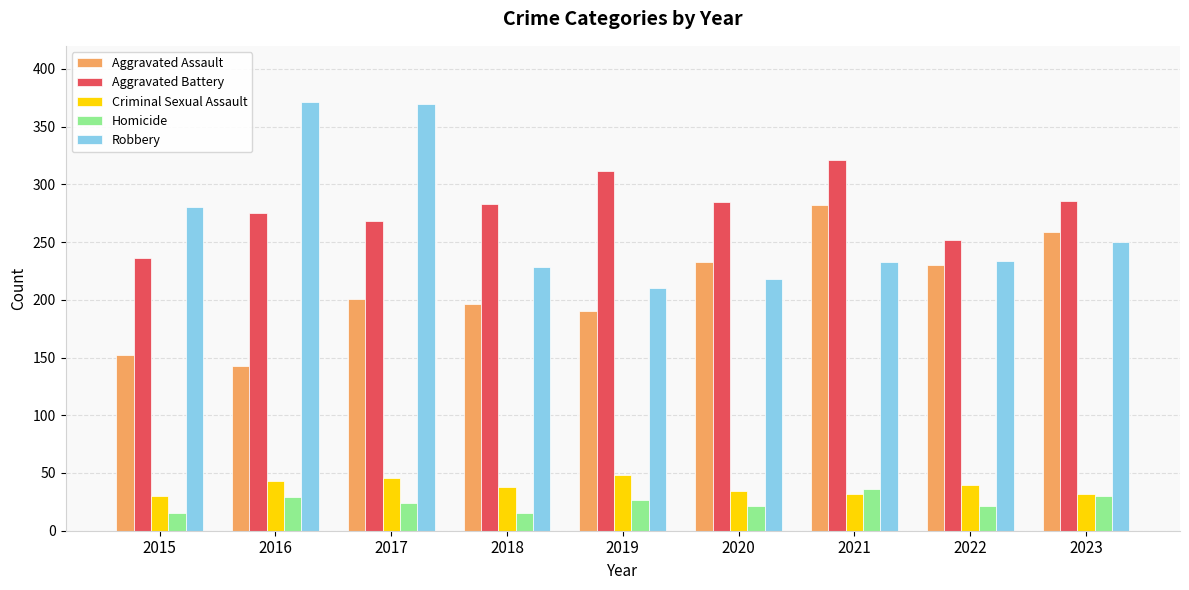

The Aggravated Battery series shows 409 at 2015. True or false?

False